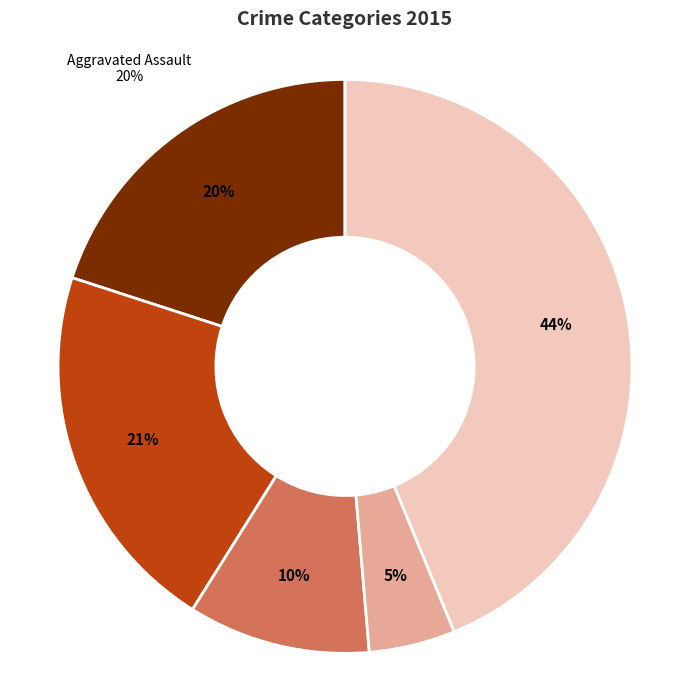

Is it true that Aggravated Assault is 20% of the pie?

True